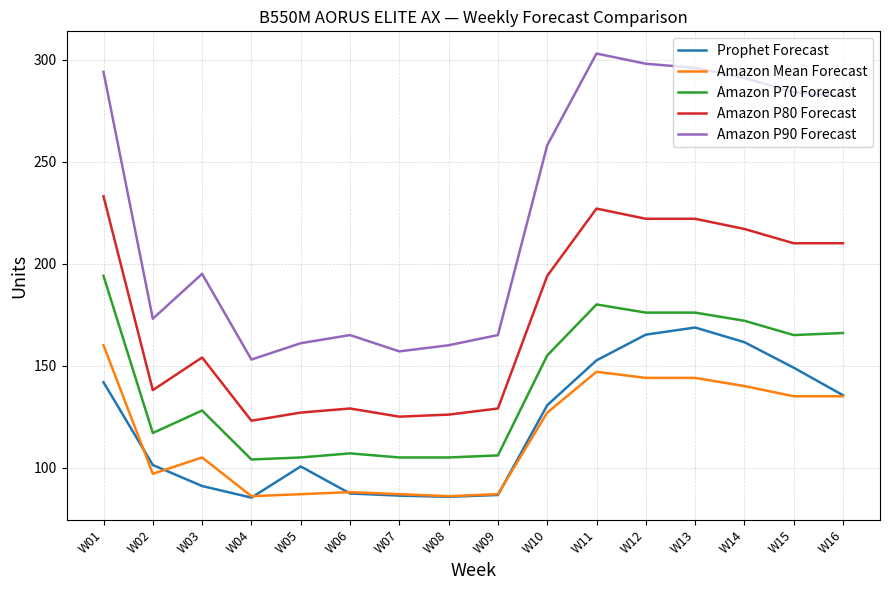

Which series has the widest spread of values?

Amazon P90 Forecast